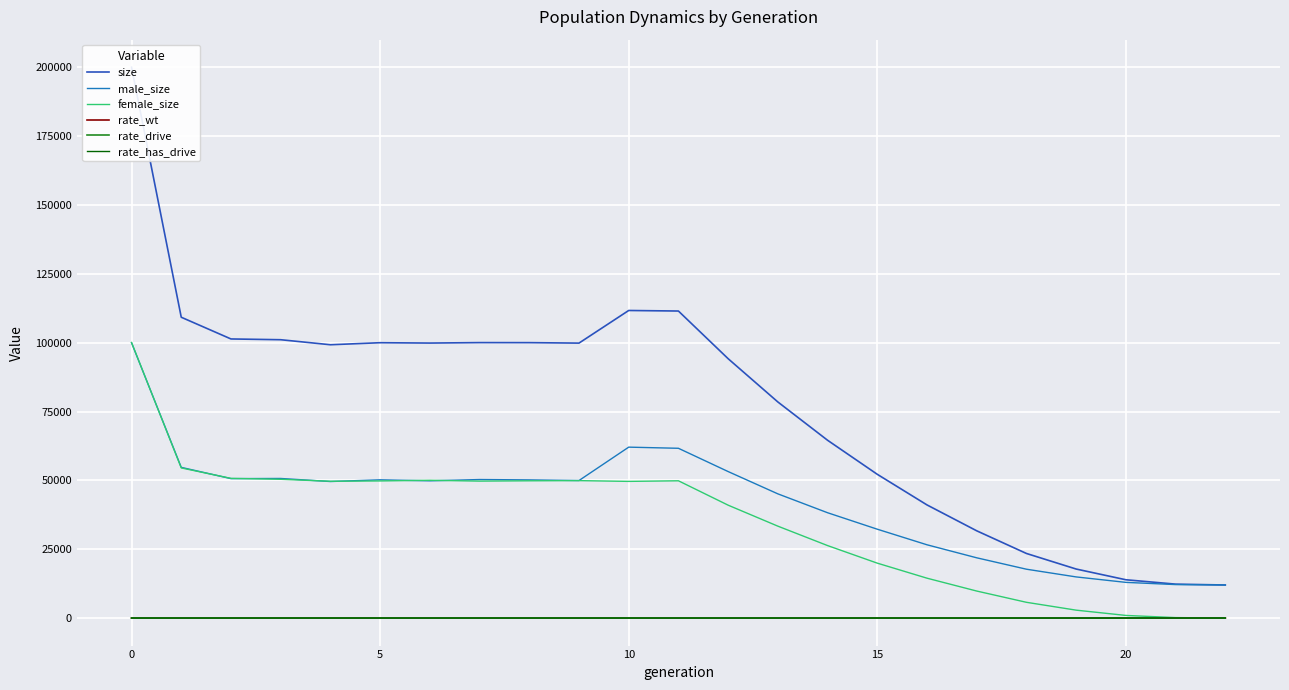

True or false: rate_has_drive and male_size cross at least once.

False